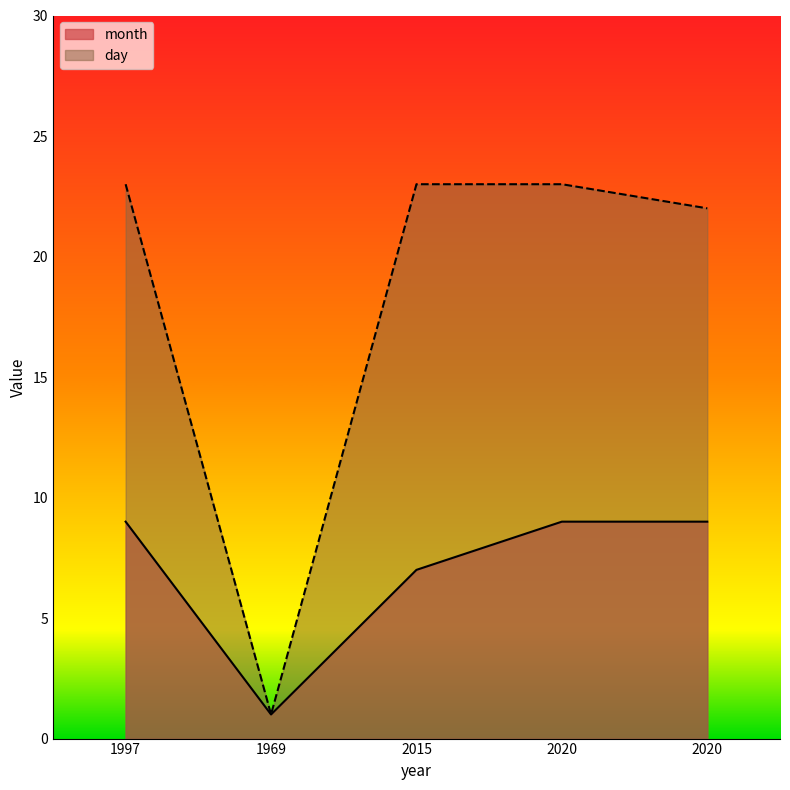

What is the maximum value shown in the chart?

23